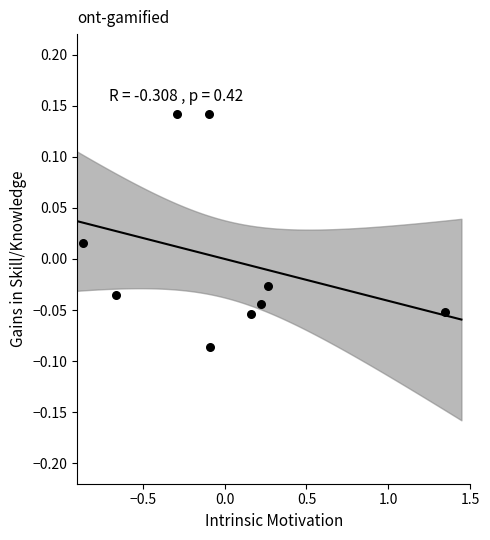

What is the range of X values (max minus min)?

2.2